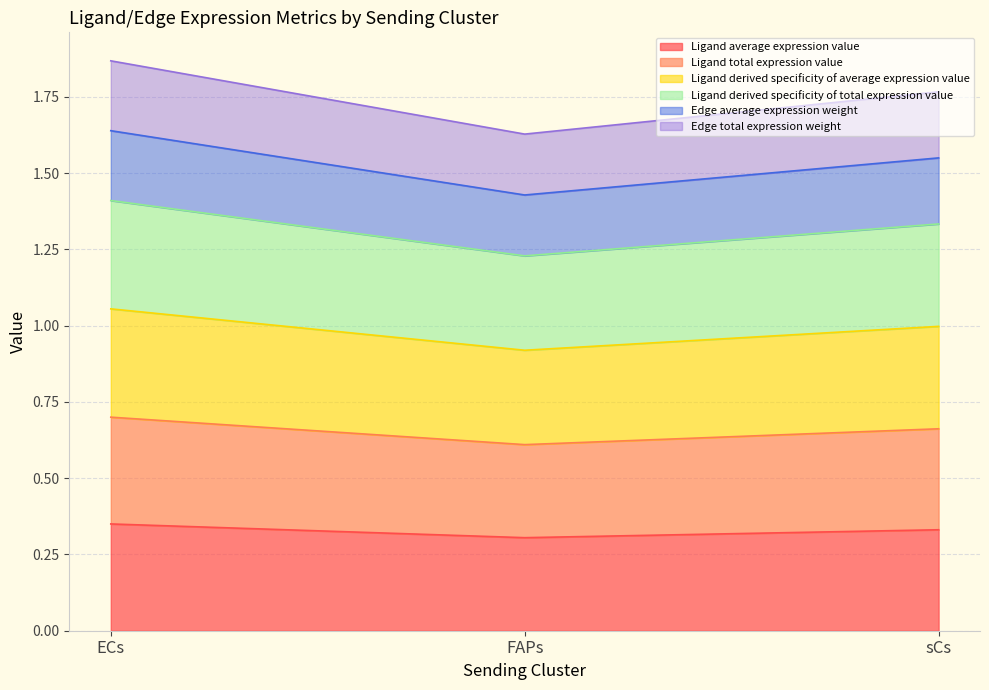

What position from the left is ECs?

1